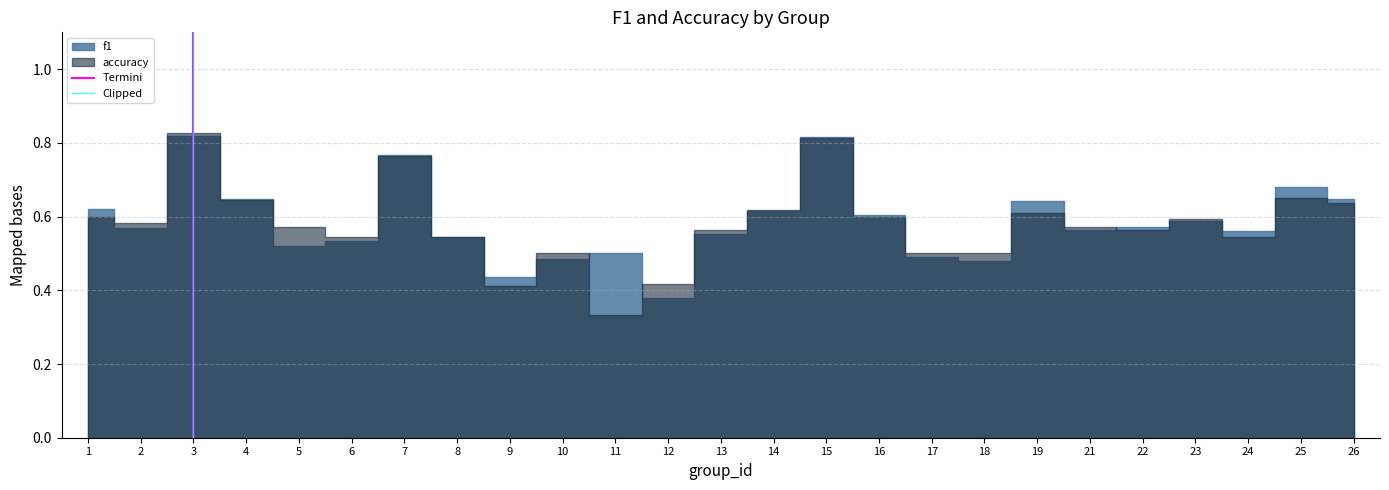

Is the value of Termini at 3 greater than the value of Clipped at 3?

No